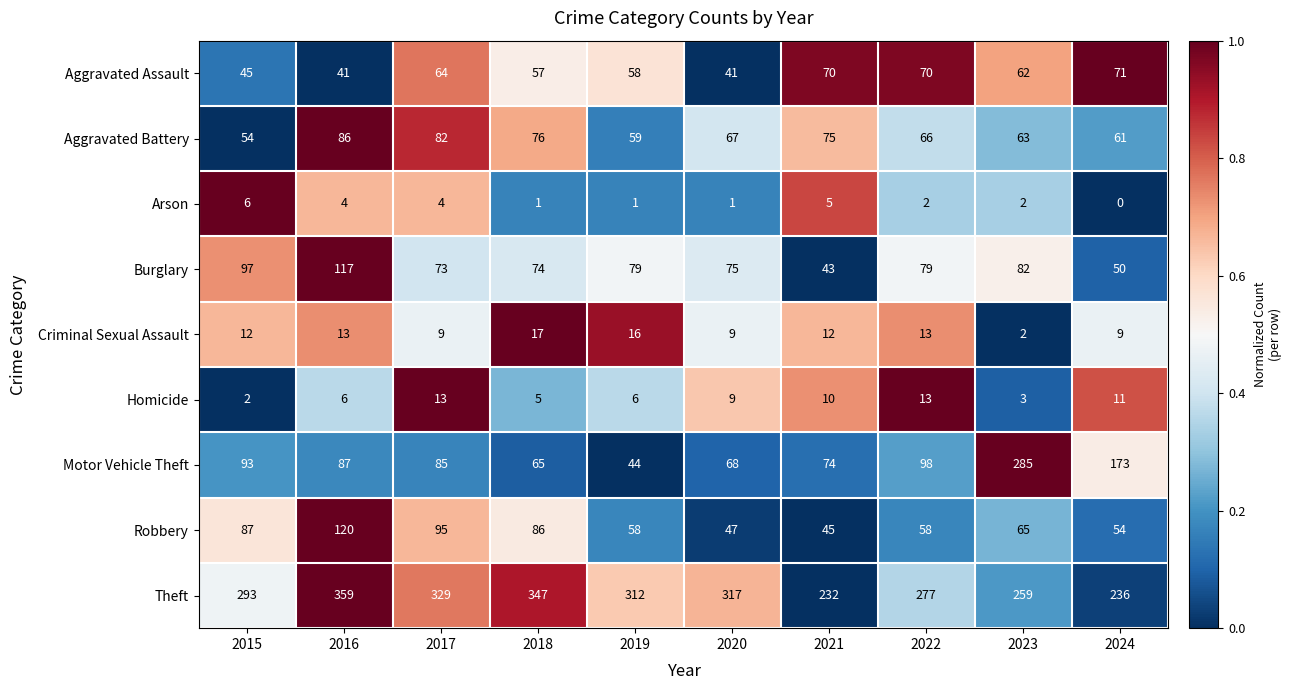

Is it true that Theft equals 89 at 2020?

False